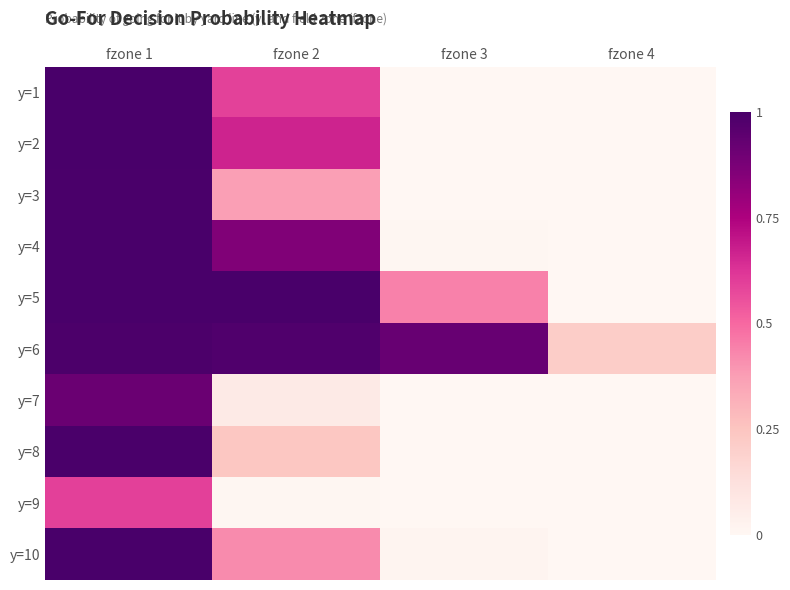

What is the spread (max minus min) of values at fzone 4?

0.2